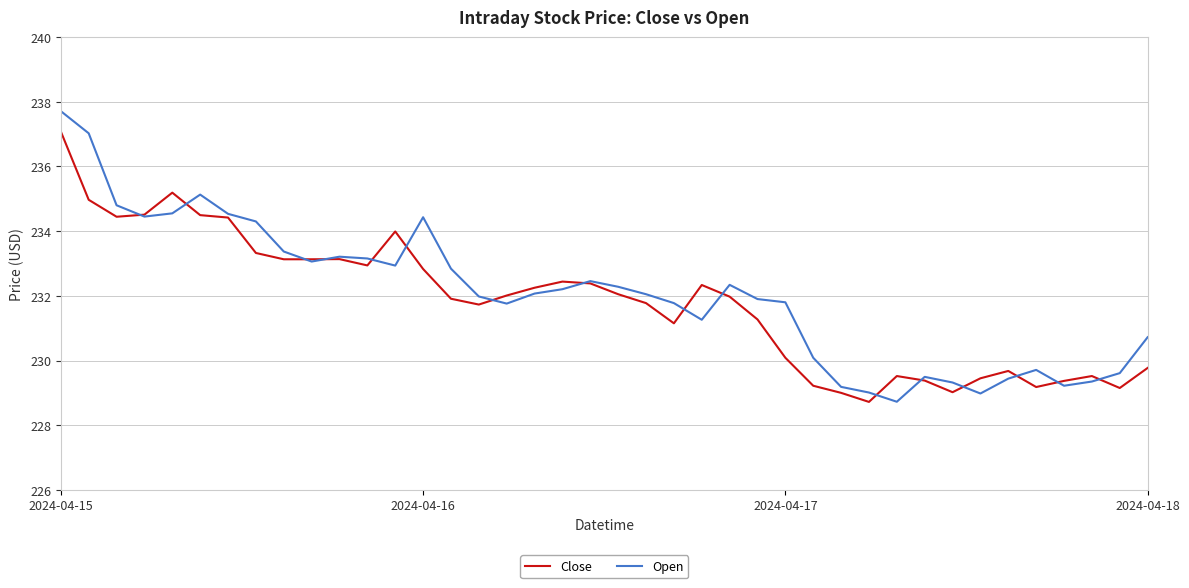

List the series in order of their peak value, lowest first.

Close, Open